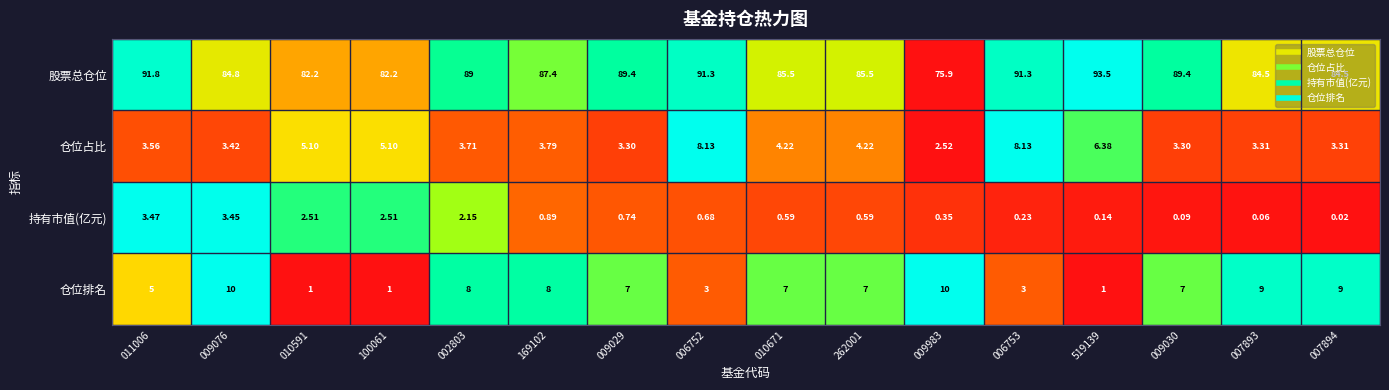

Which label corresponds to the largest value in the chart?

519139